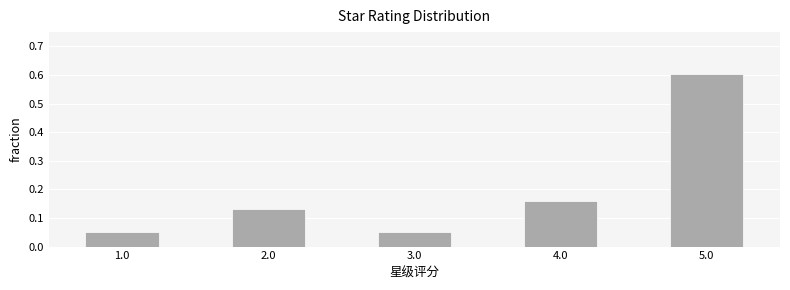

At which category does the chart reach its peak across all series?

5.0